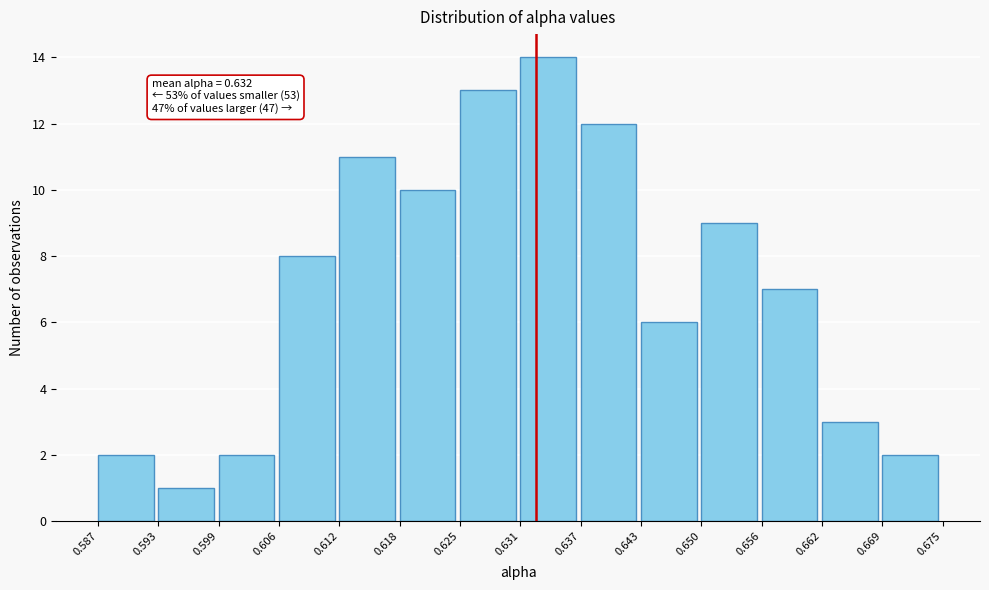

Which range on the x-axis has the tallest bar?

0.631 to 0.637